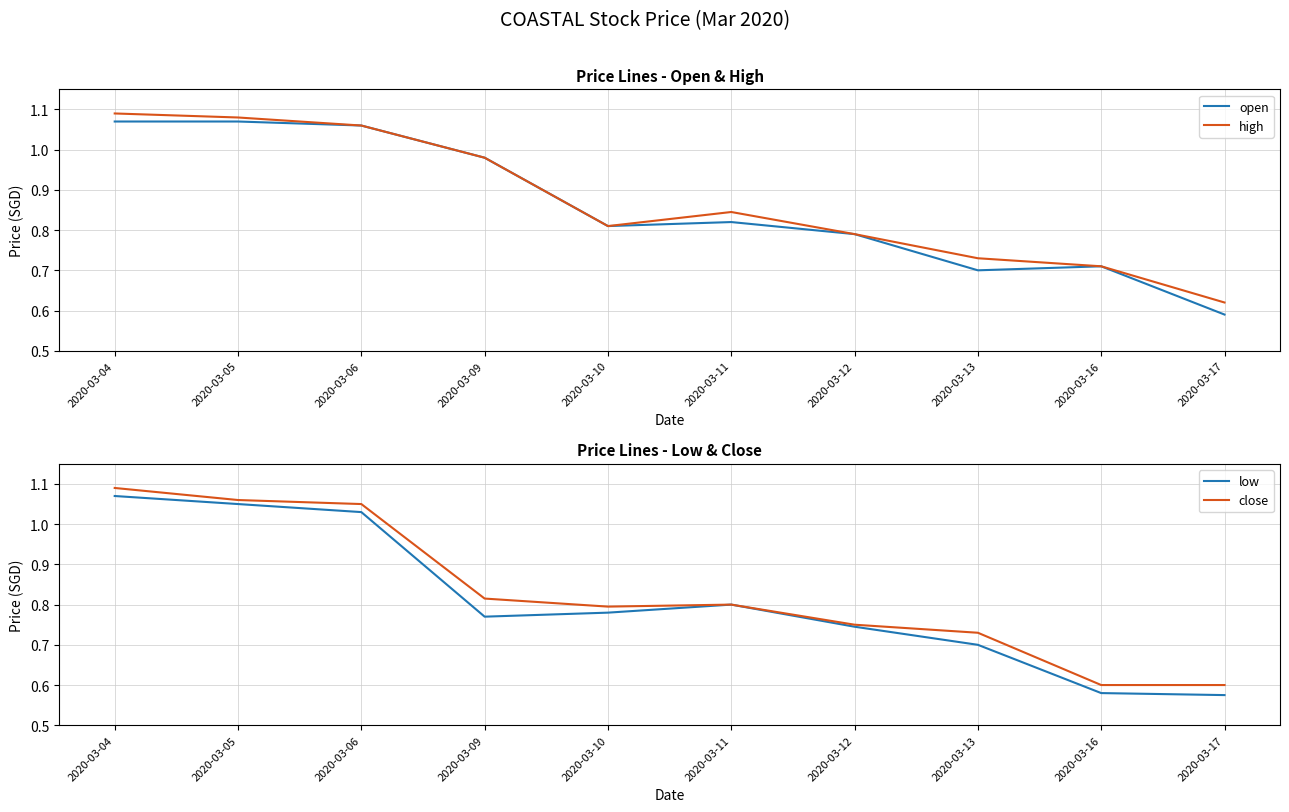

List the series in order of their overall mean, highest first.

high, open, close, low